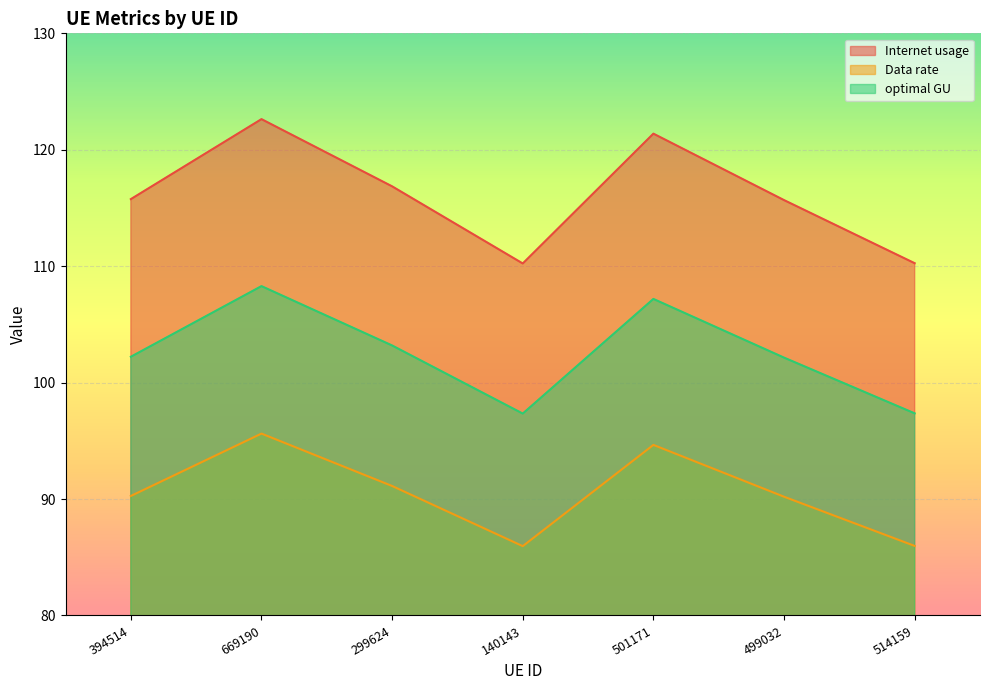

The Data rate series shows 86.0 at 514159. True or false?

True